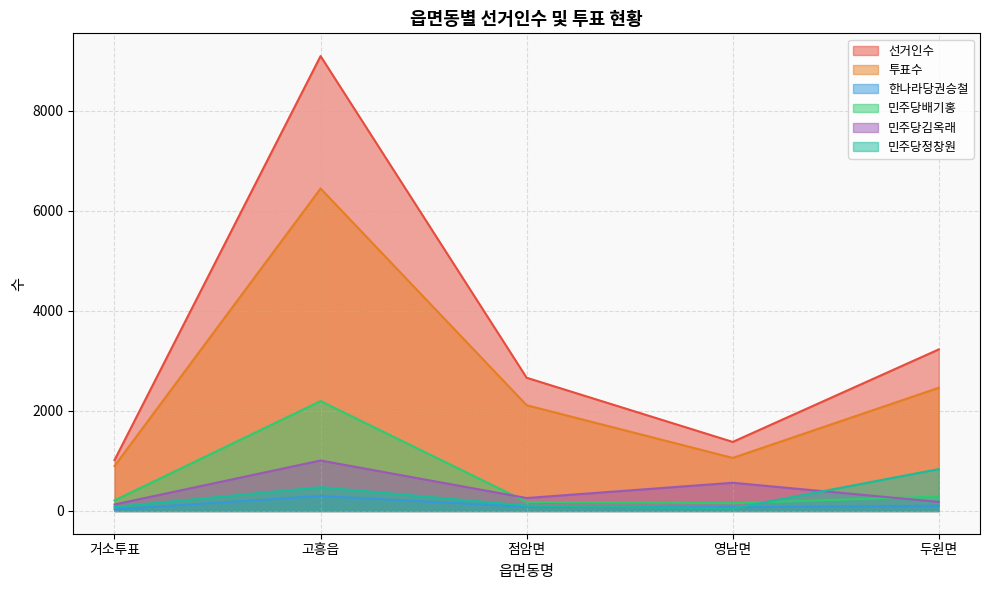

What is the spread (max minus min) of values at 두원면?

3126